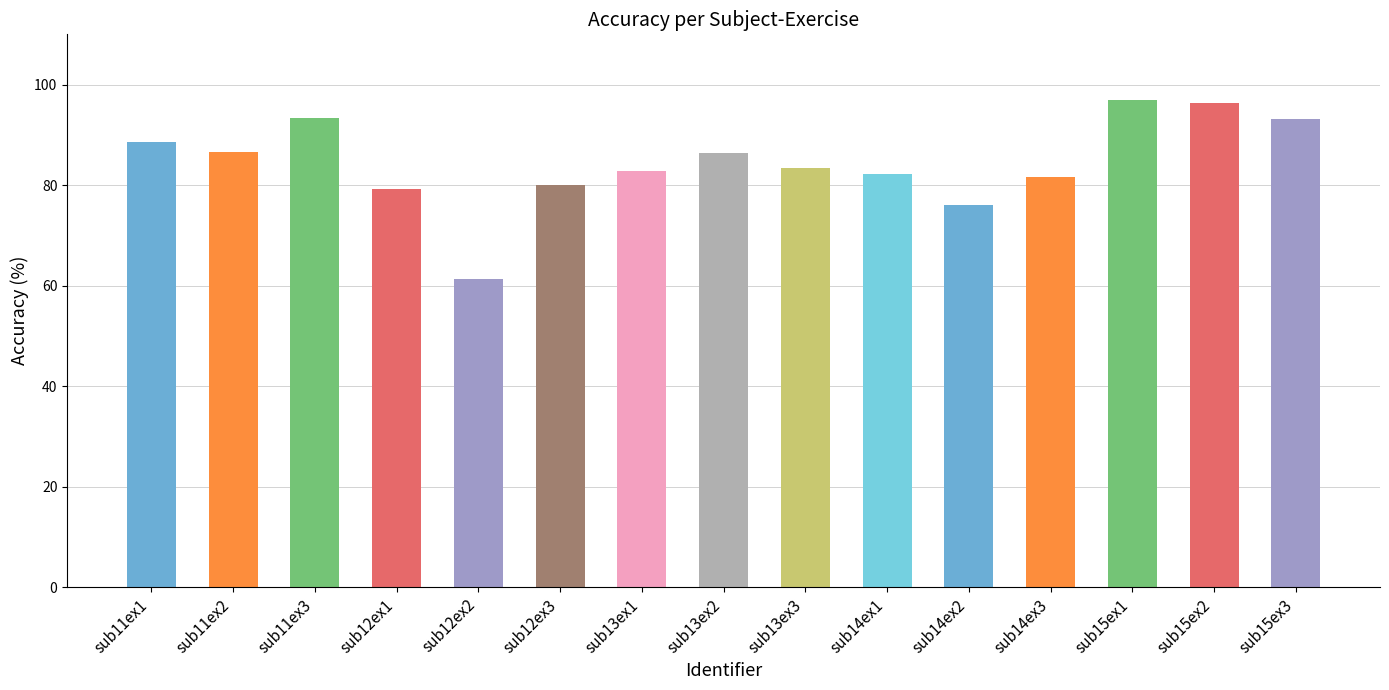

What value does the data have at sub13ex1?

82.7